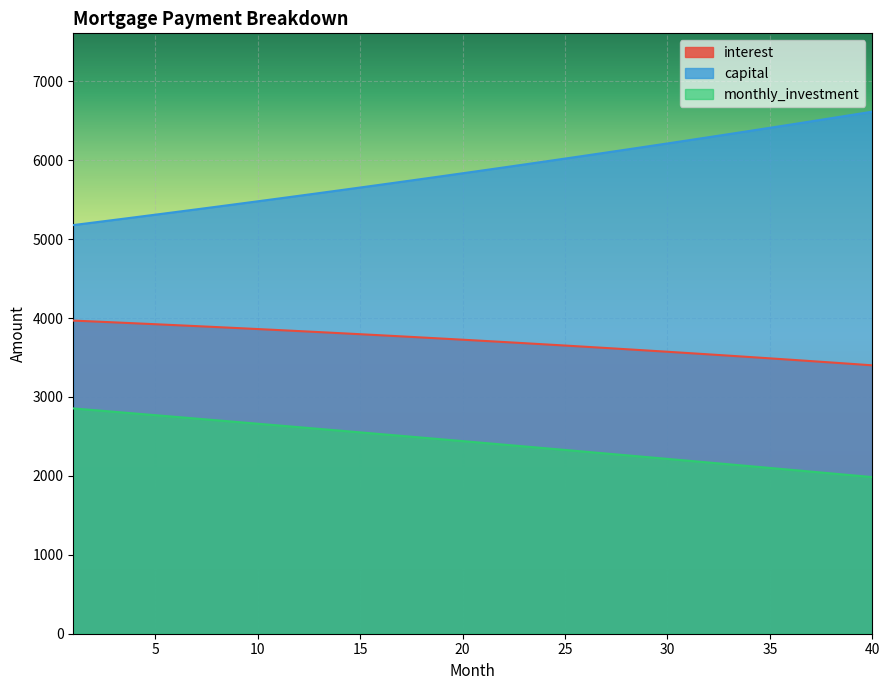

How many categories are shown in the chart?

40